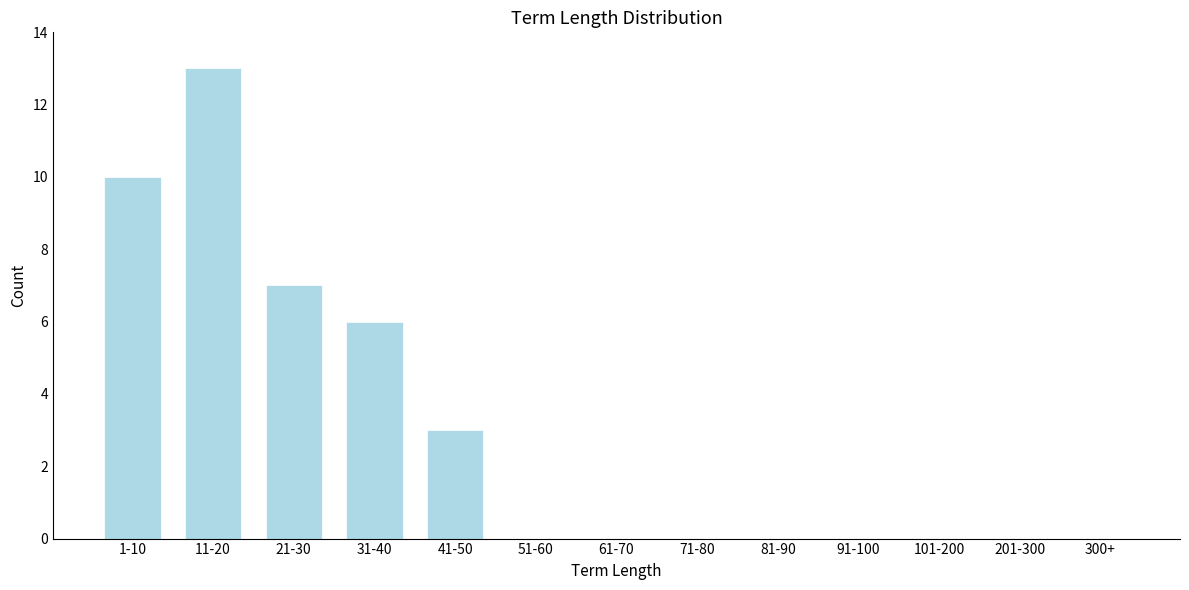

Reading left to right, extract all data points from this chart.

1-10=10	11-20=13	21-30=7	31-40=6	41-50=3	51-60=0	61-70=0	71-80=0	81-90=0	91-100=0	101-200=0	201-300=0	300+=0